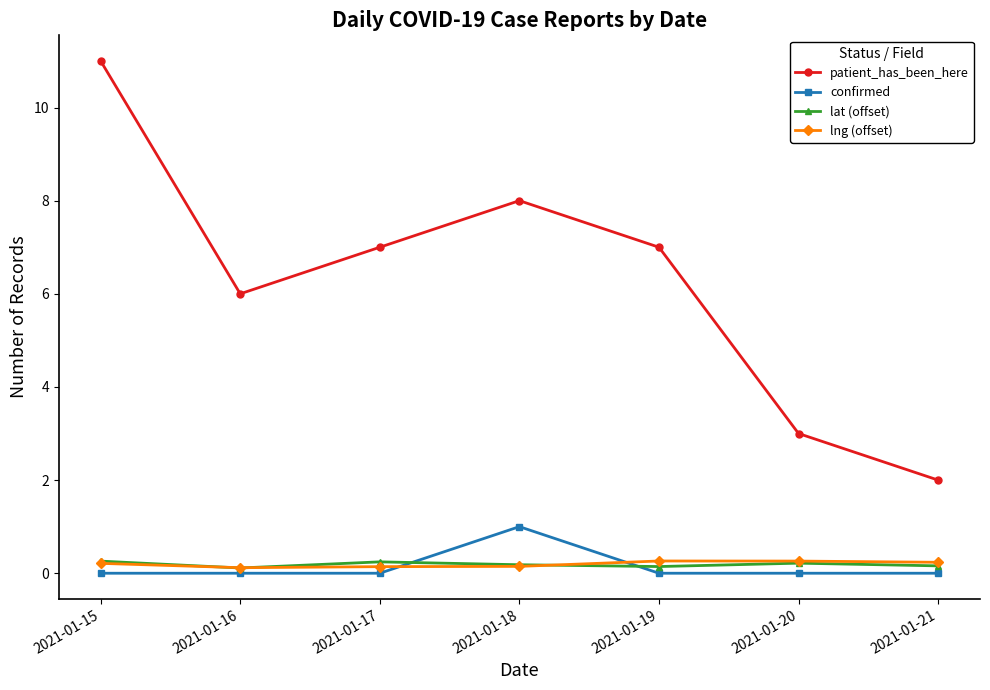

True or false: patient_has_been_here has a value of 7.0 at 2021-01-19.

True